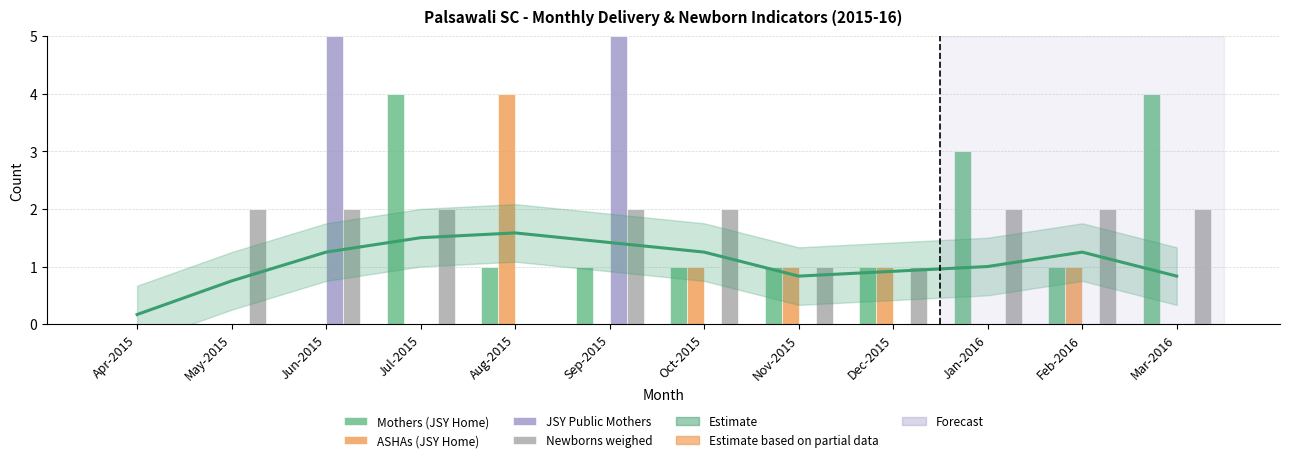

What position from the left is Jul-2015?

4